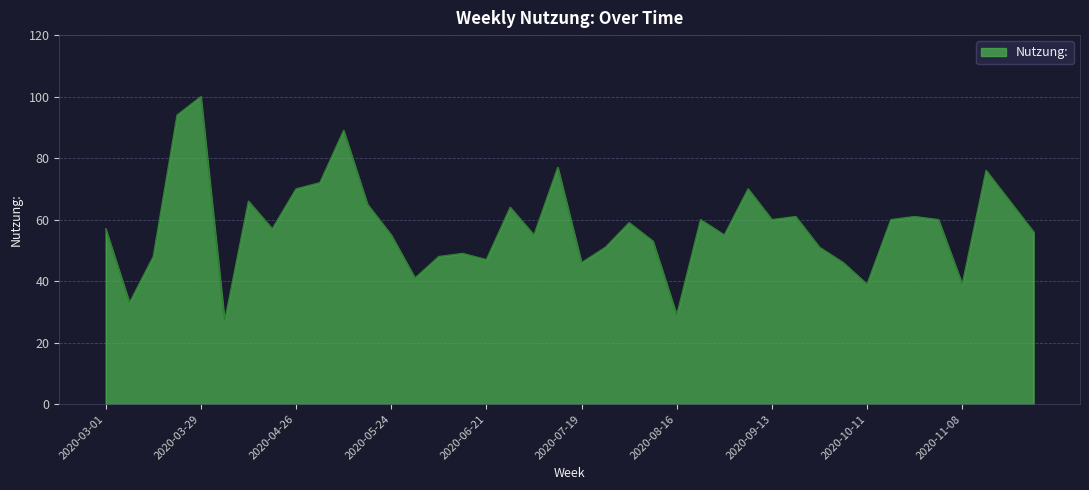

What is the minimum value shown in the chart?

27